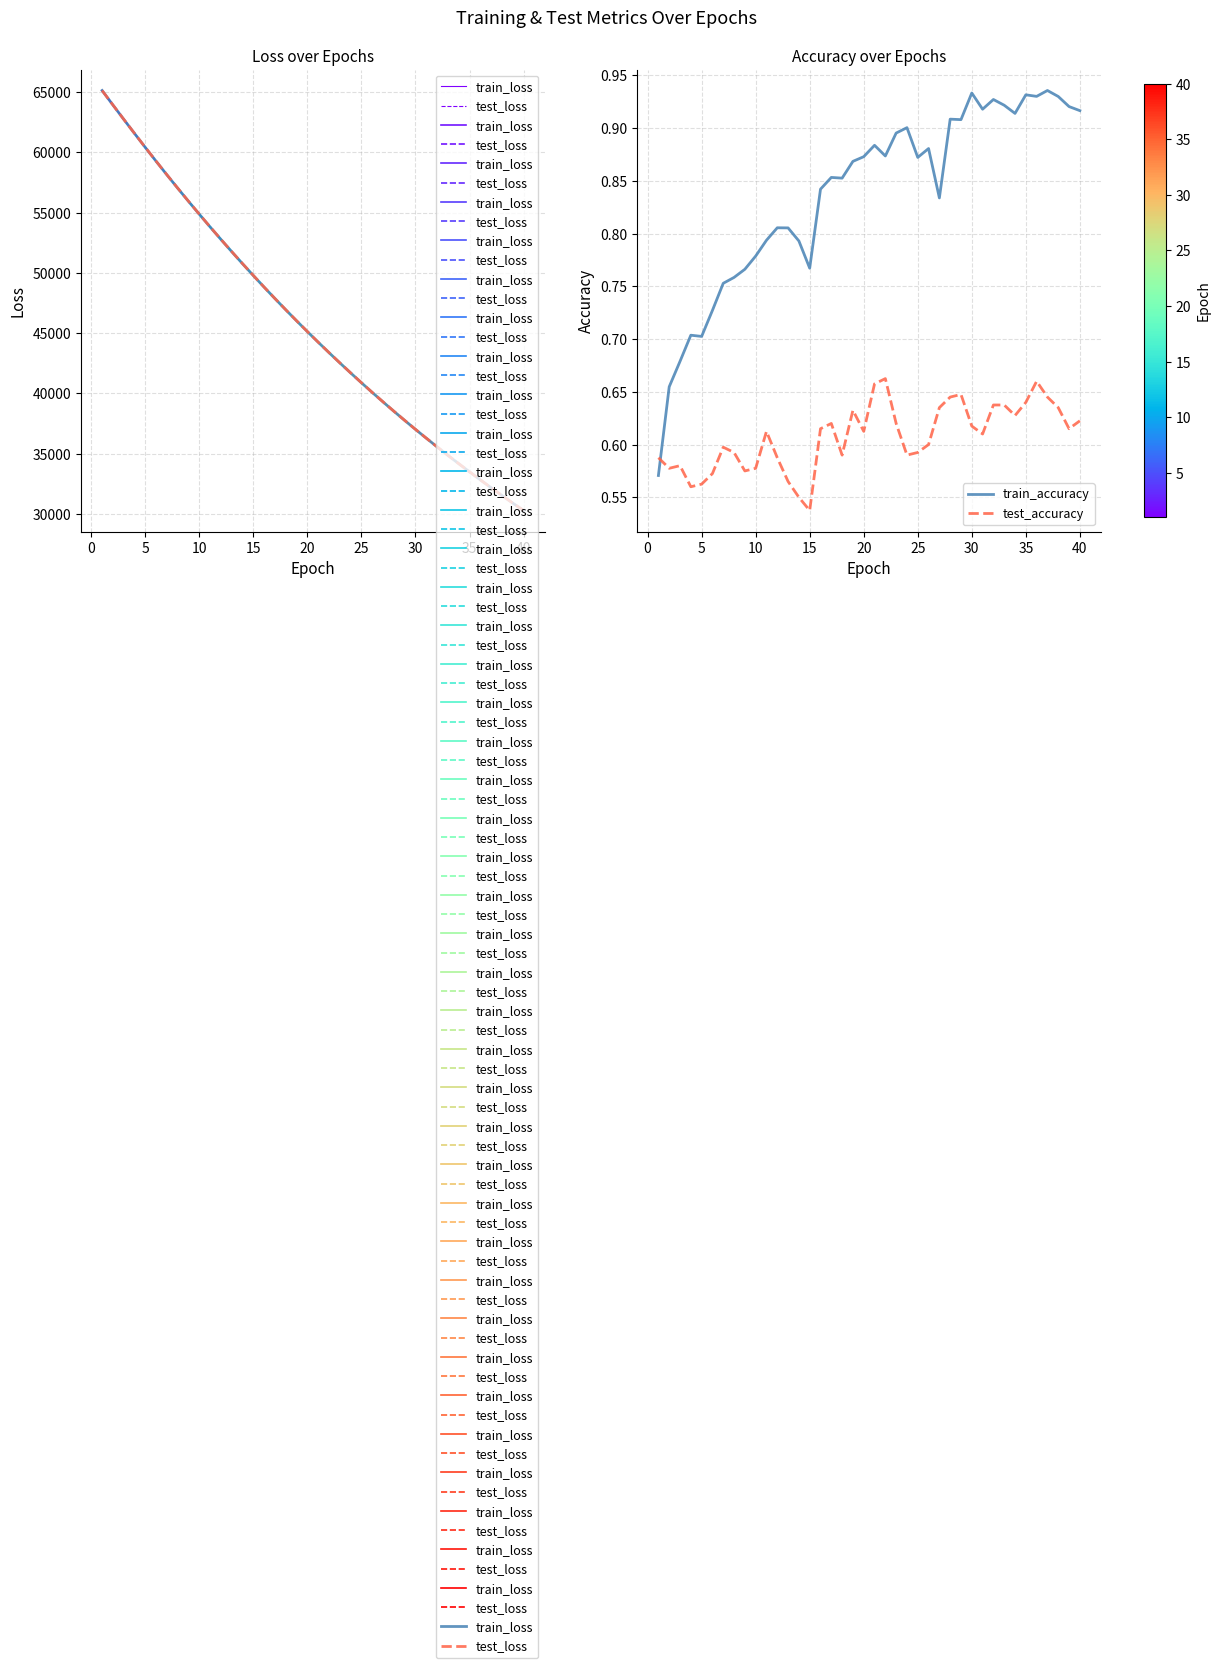

Which category has the lowest value in the test_accuracy series?

15